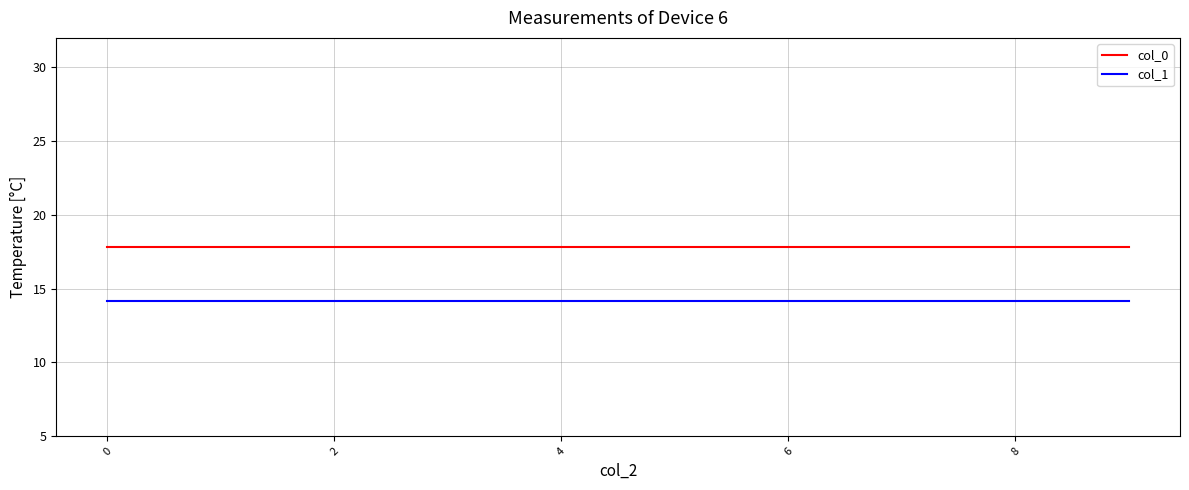

True or false: col_0 and col_1 cross at least once.

False